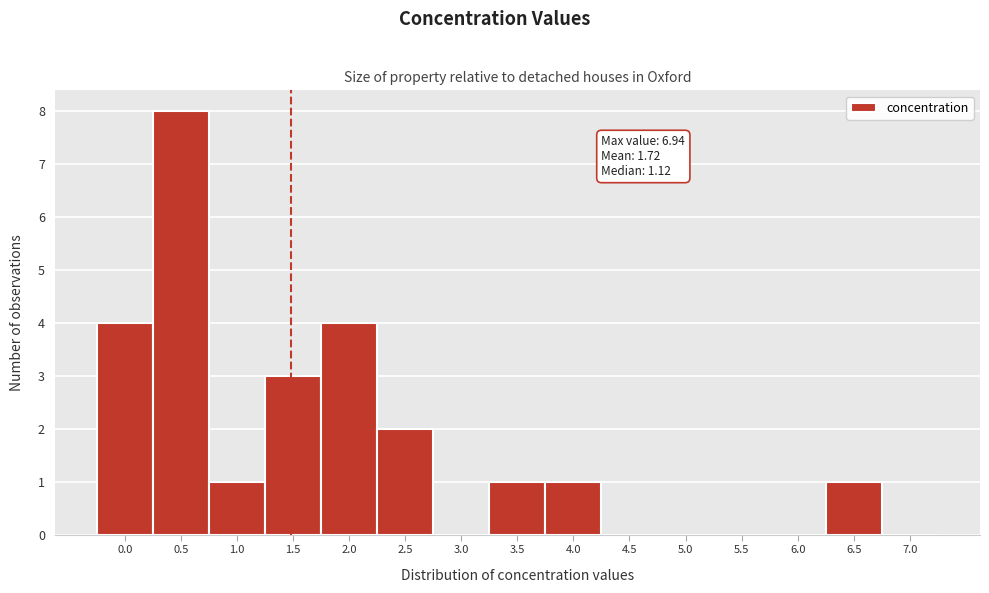

Reading left to right, what are all the values shown in this chart?

0.0=4	0.5=8	1.0=1	1.5=3	2.0=4	2.5=2	3.0=0	3.5=1	4.0=1	4.5=0	5.0=0	5.5=0	6.0=0	6.5=1	7.0=0